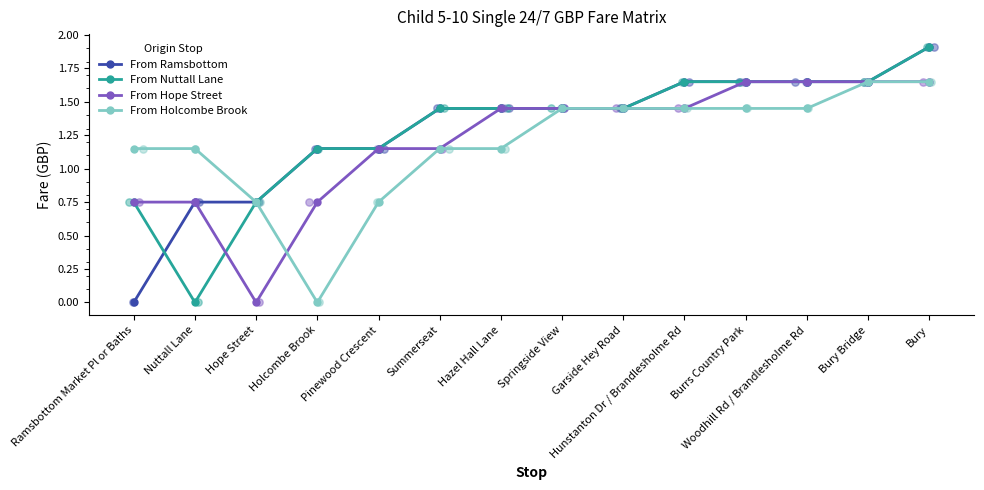

What is the total value across all series at Holcombe Brook?

3.0